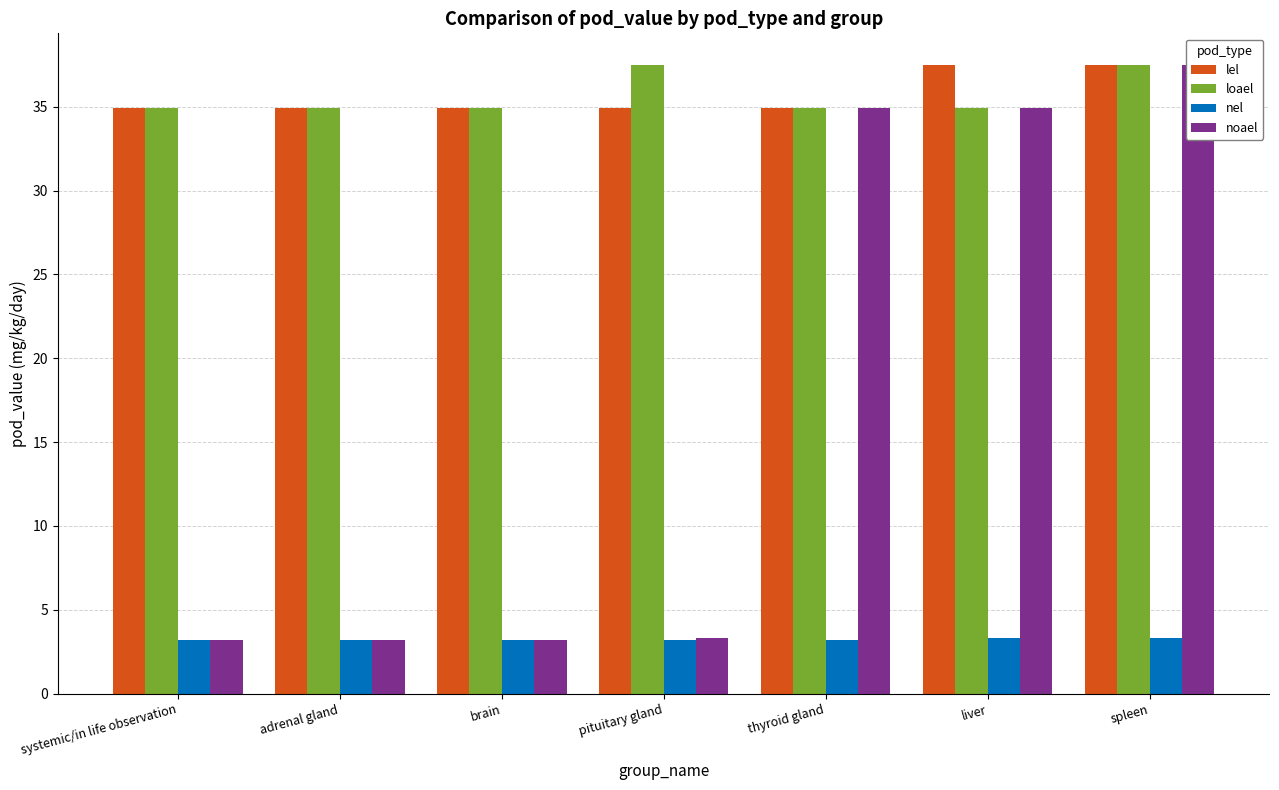

Reading right to left, what are all the values shown in this chart?

lel: 37.5	37.5	34.9	34.9	34.9	34.9	34.9
loael: 37.5	34.9	34.9	37.5	34.9	34.9	34.9
nel: 3.3	3.3	3.2	3.2	3.2	3.2	3.2
noael: 37.5	34.9	34.9	3.3	3.2	3.2	3.2